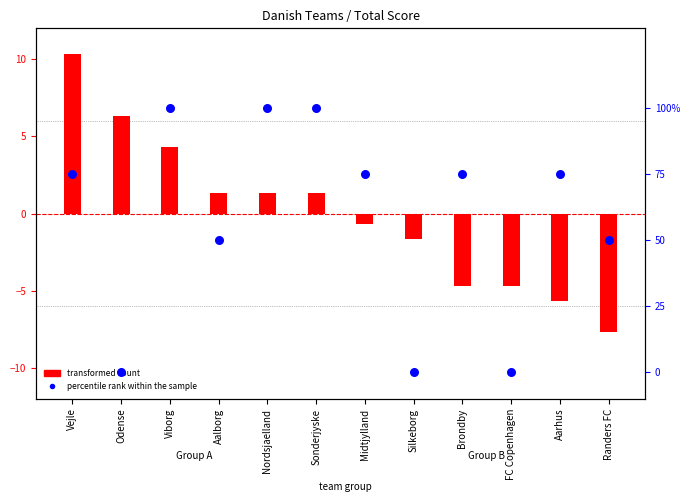

Is the value of percentile rank within the sample at Midtjylland greater than the value of transformed count at FC Copenhagen?

Yes